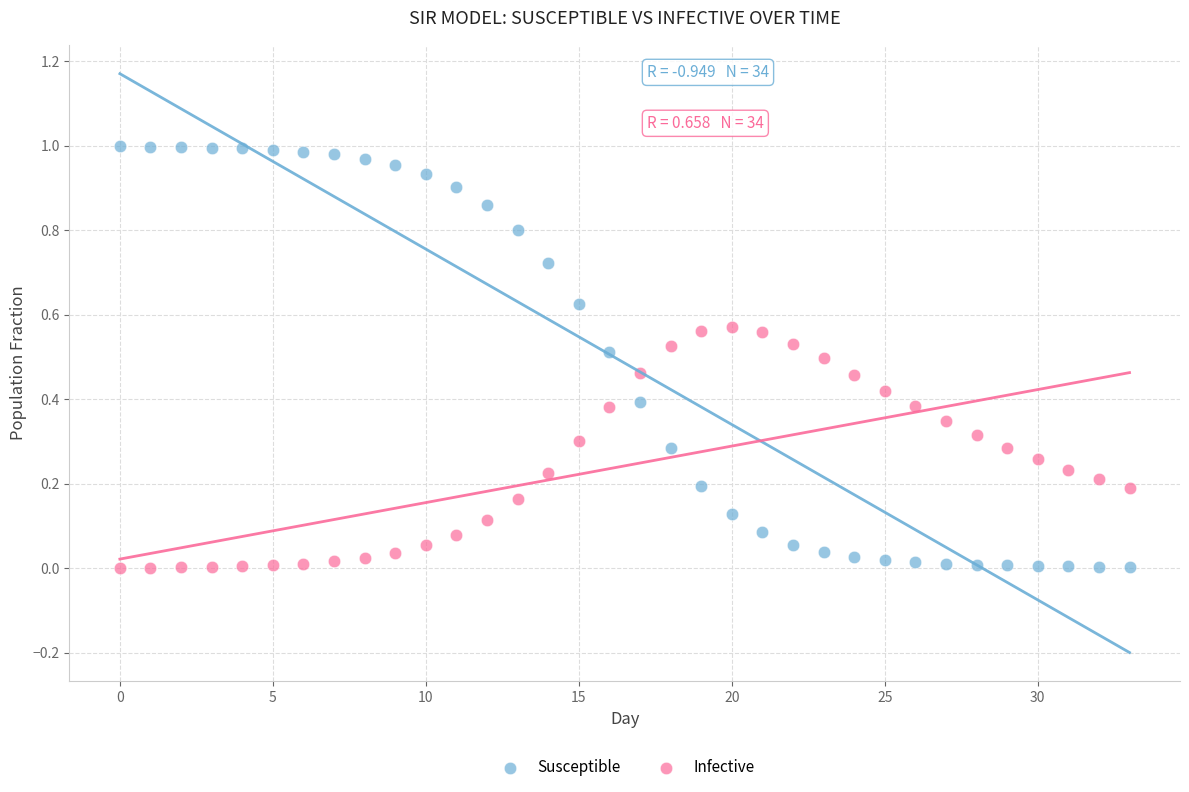

Which series has the widest spread of Y values?

Susceptible